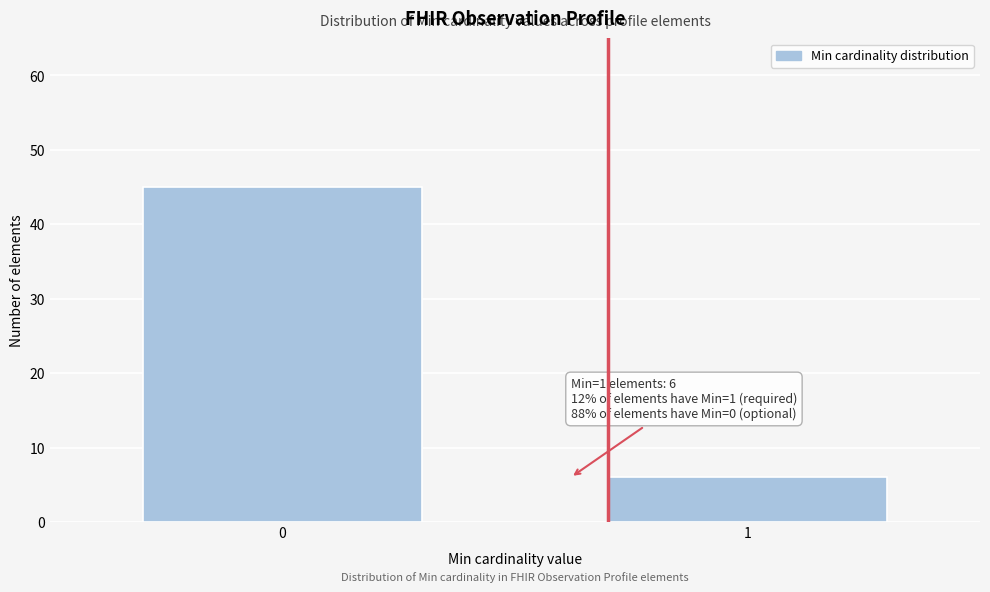

Reading right to left, list all the values displayed in this chart.

1=6	0=45